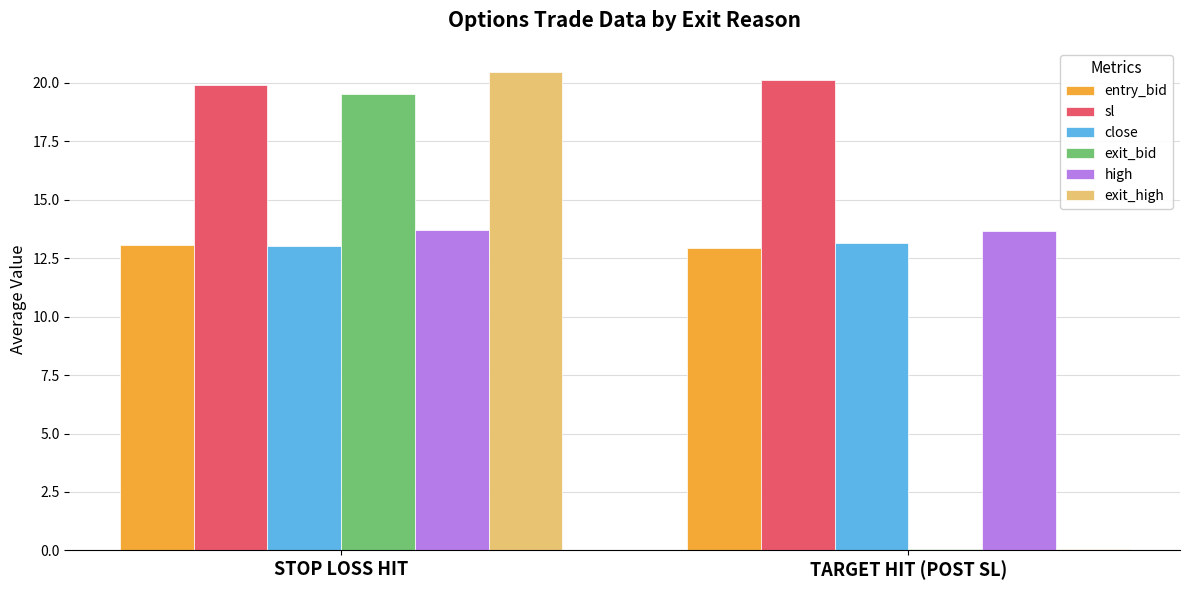

Count the number of categories in the chart.

2